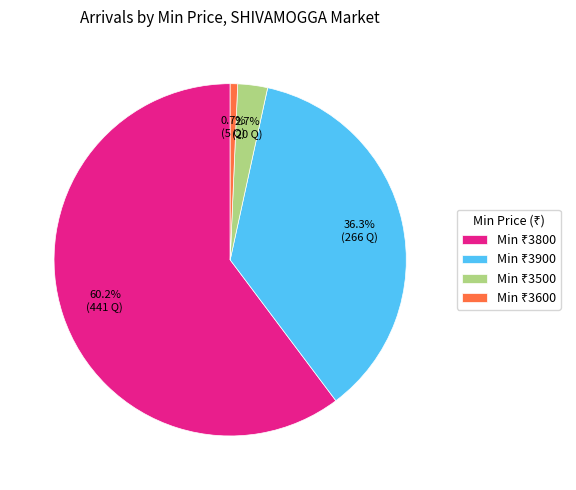

Is there any slice that represents more than half of the pie?

Yes